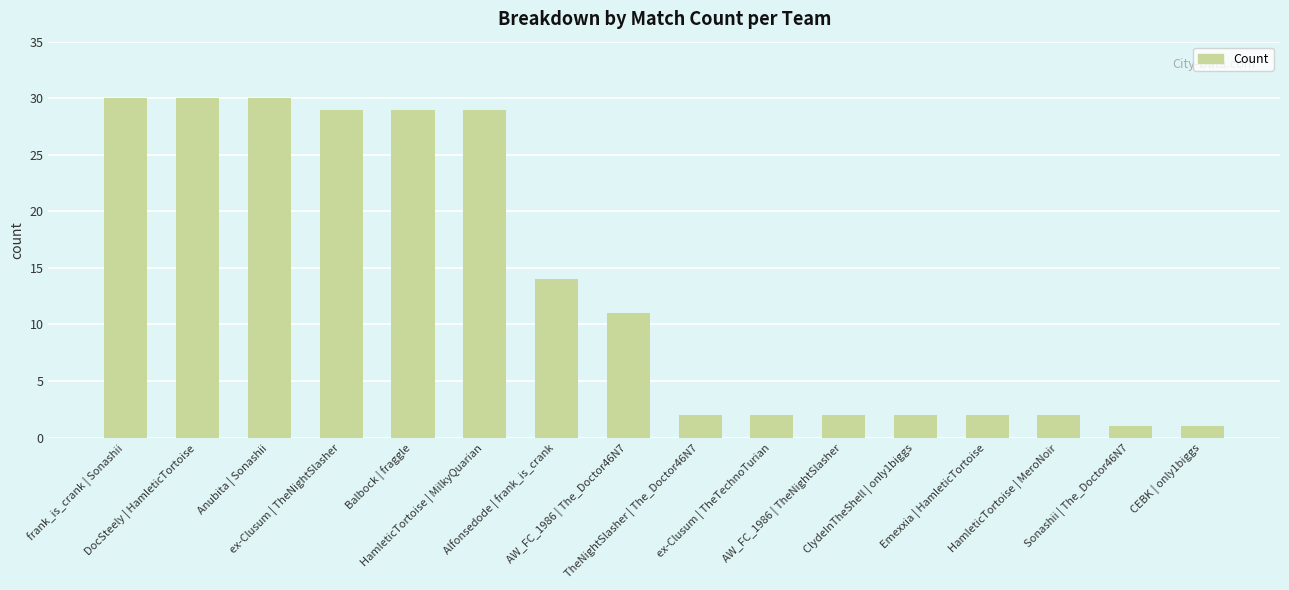

What is the greatest value displayed?

30